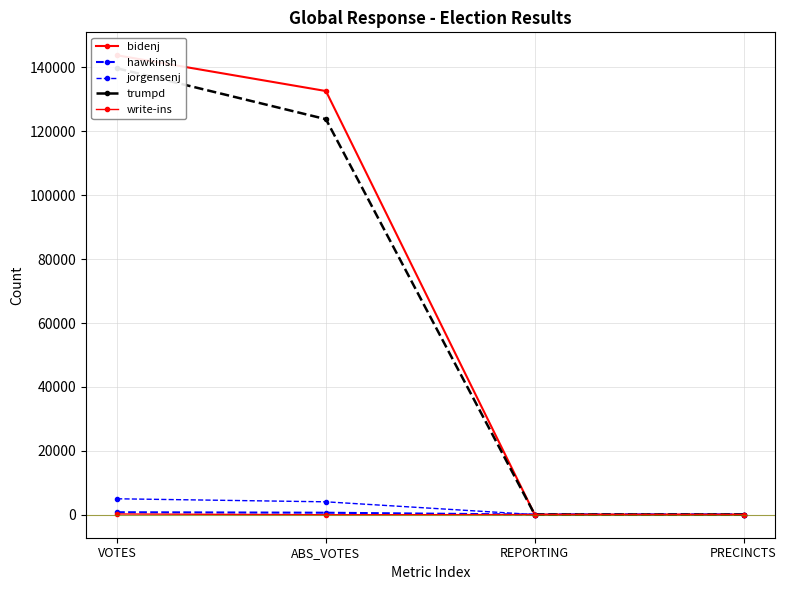

Does the chart display data point markers on the line(s)?

Yes